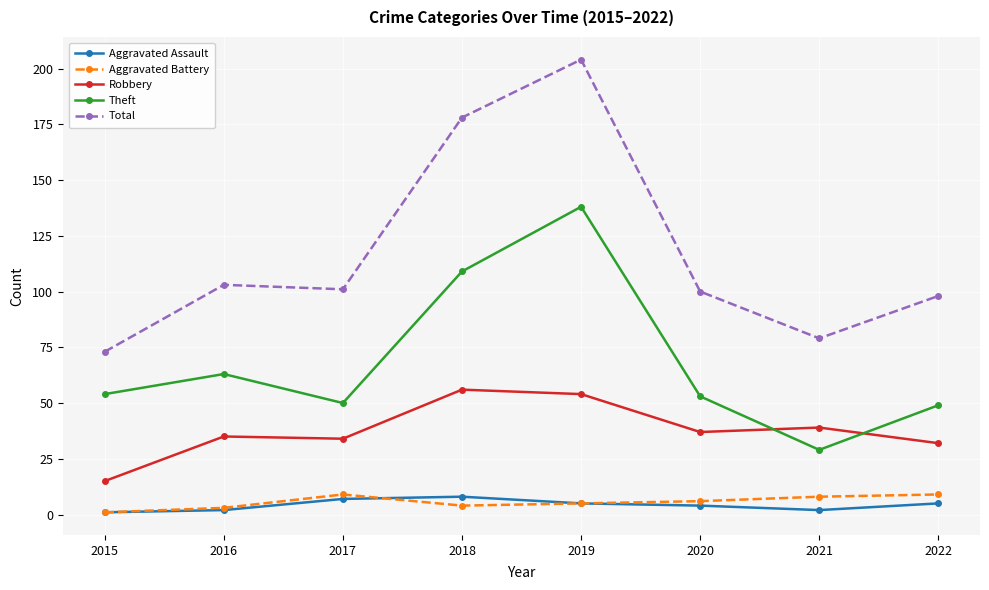

Read the Aggravated Assault value at 2019.

5